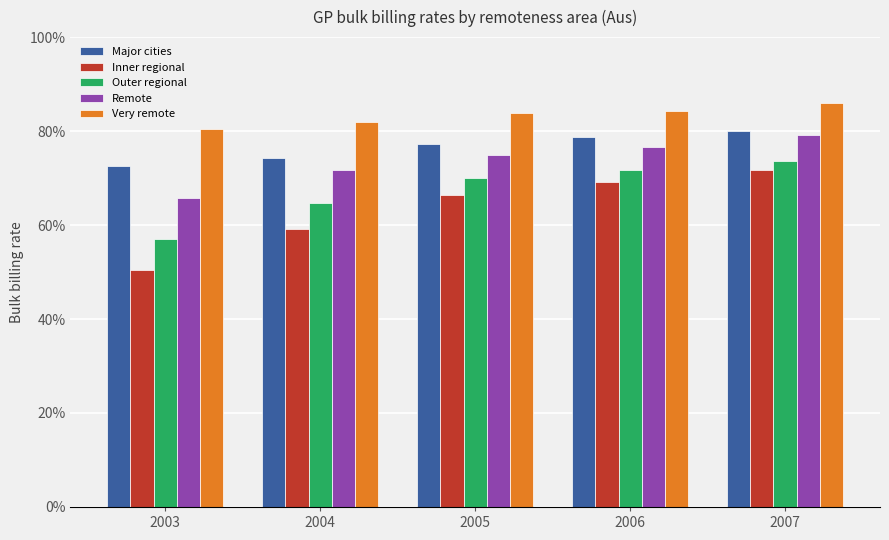

Which series changed the most between 2003 and 2006?

Inner regional